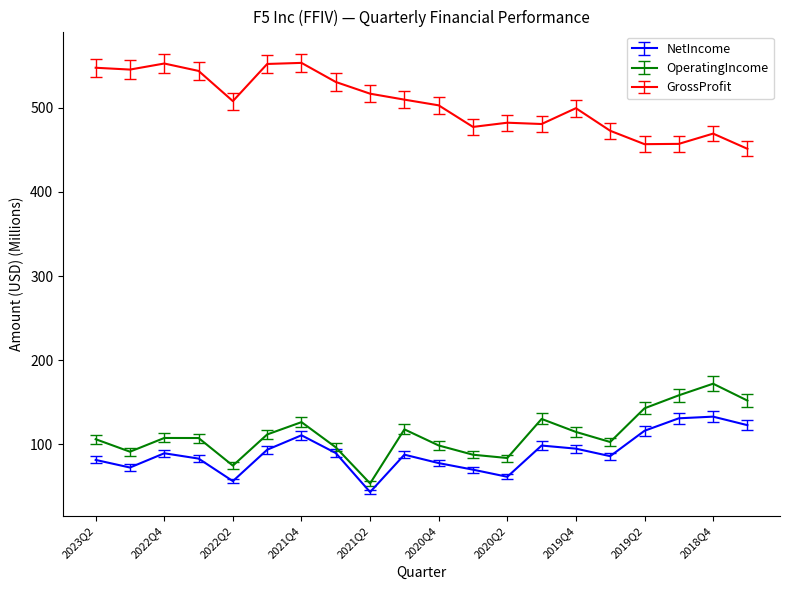

True or false: NetIncome and GrossProfit cross at least once.

False